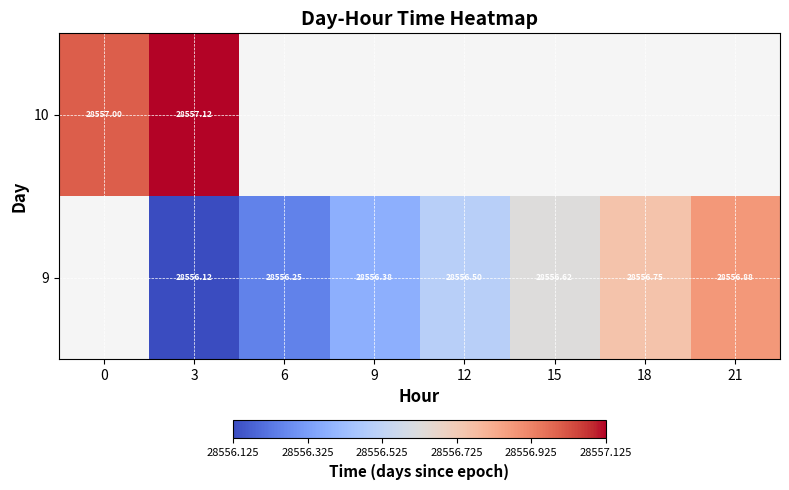

Rank the series by their maximum value, from lowest to highest.

9, 10